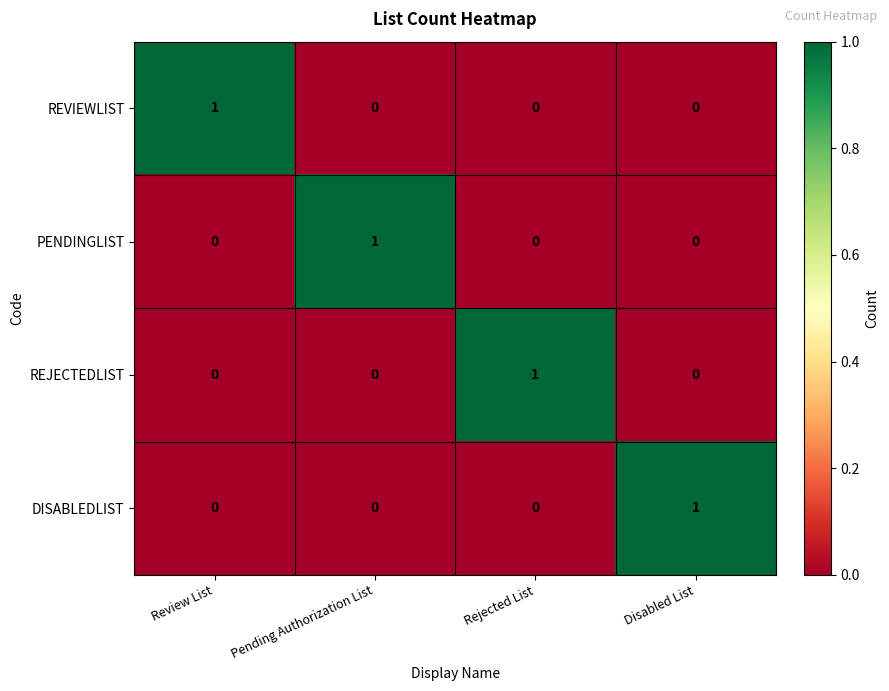

The value of REVIEWLIST at Disabled List is 0. True or false?

True